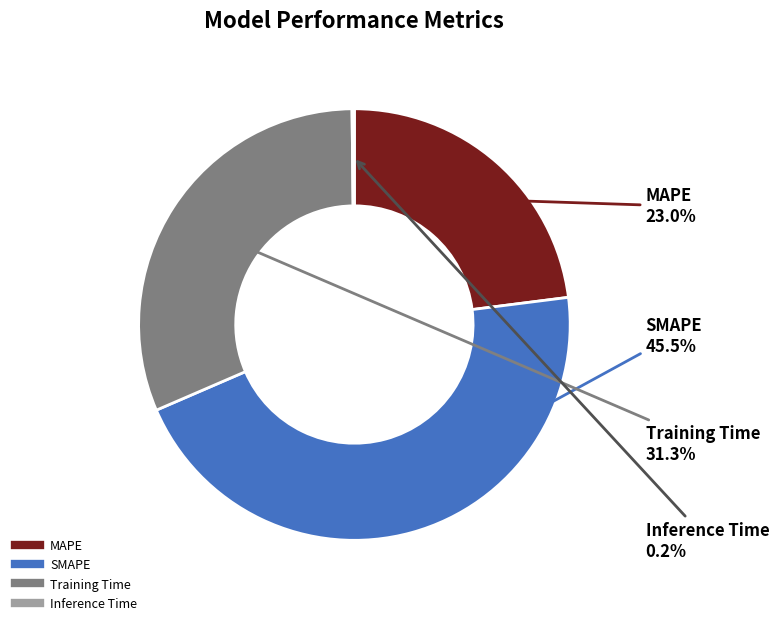

Which has a higher value, SMAPE or Training Time?

SMAPE